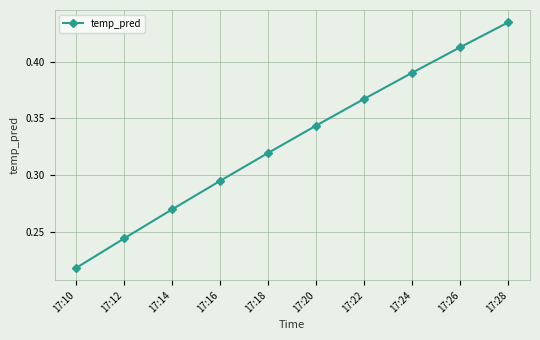

At which category does the chart reach its minimum across all series?

17:10